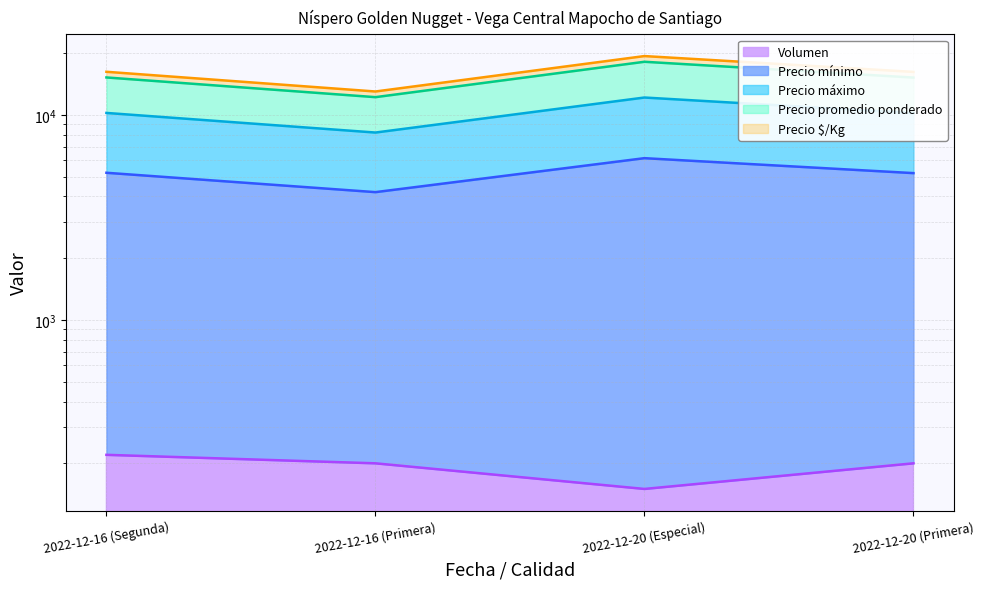

Which series has the largest range (max minus min)?

Precio mínimo